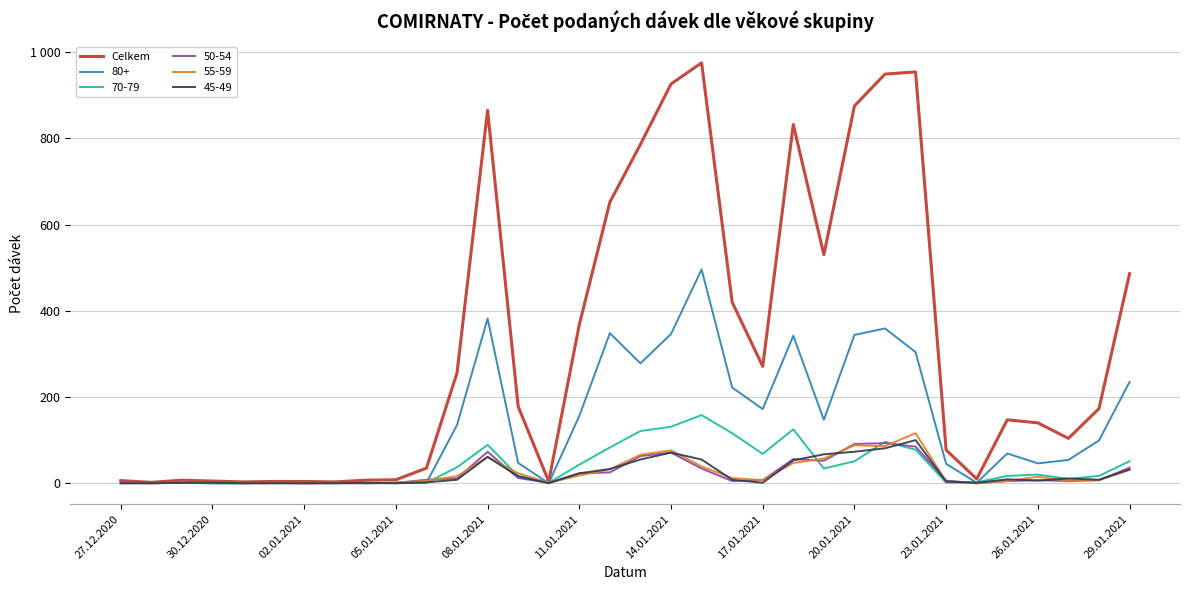

Is this an area chart (filled region under the line)?

No